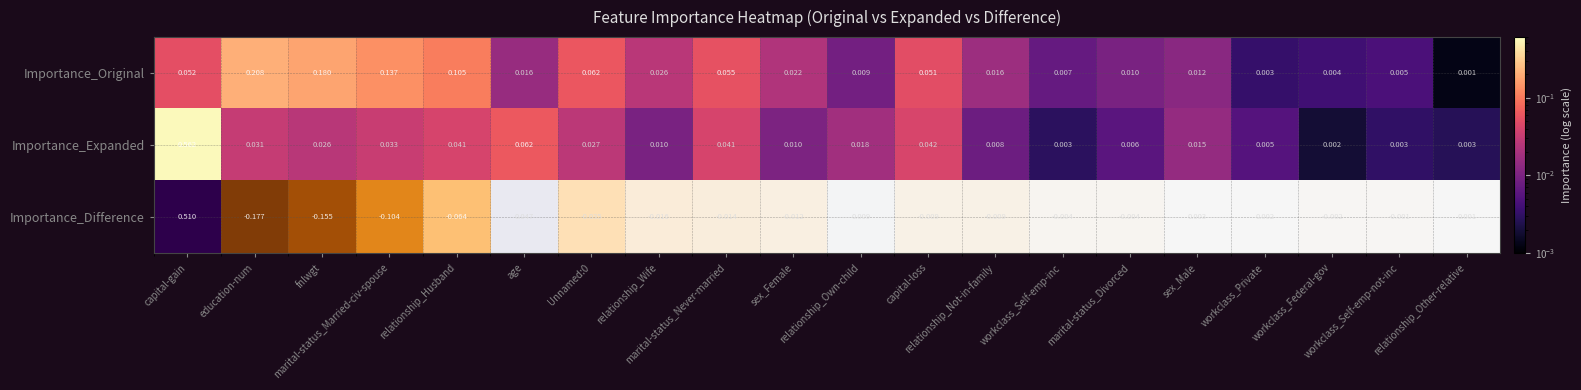

Which series has the widest spread of values?

Importance_Expanded